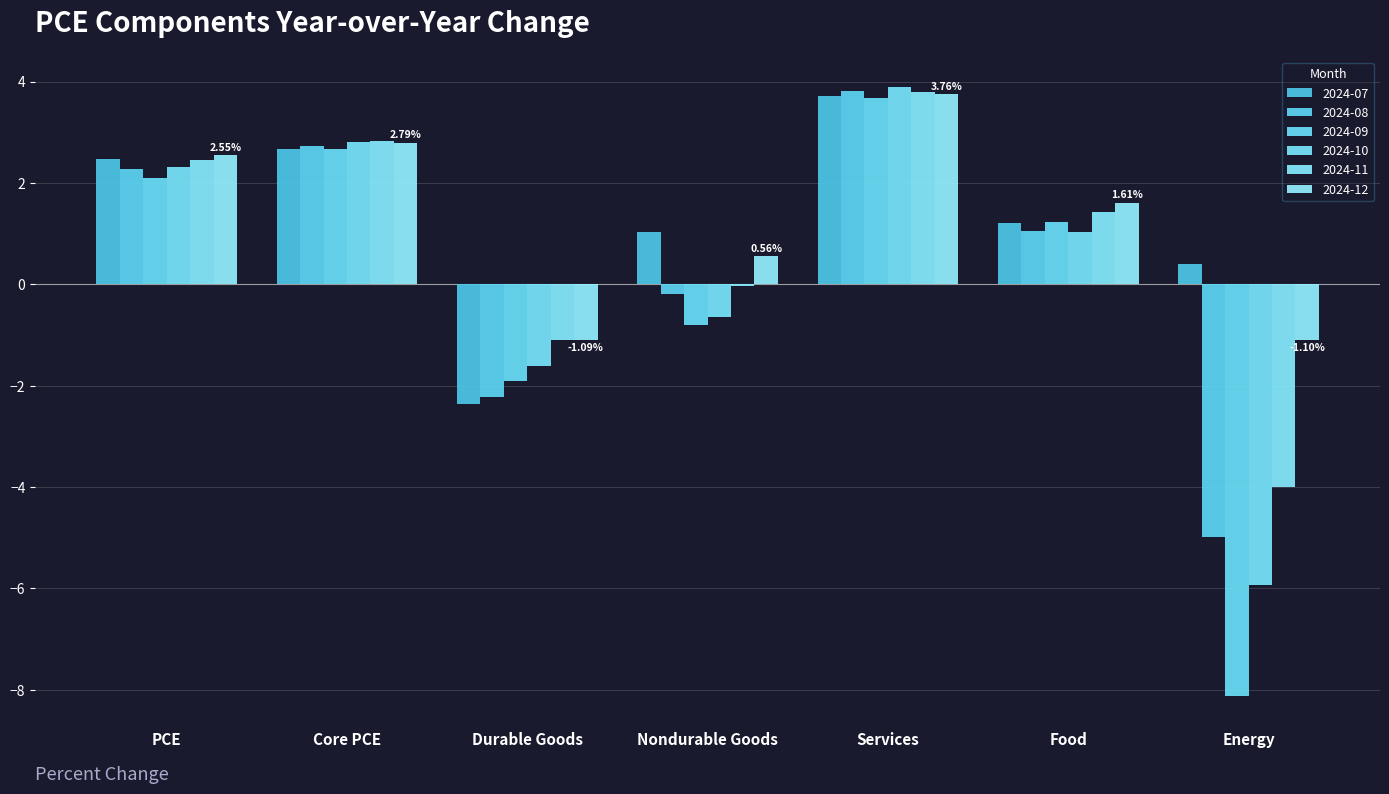

Is the value of 2024-07 at PCE greater than the value of 2024-11 at Nondurable Goods?

Yes